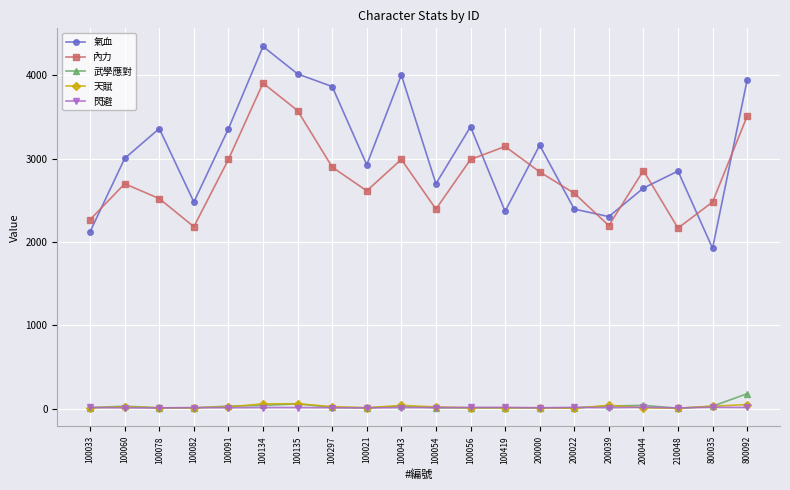

Is the value of 閃避 at 100033 greater than the value of 氣血 at 100078?

No